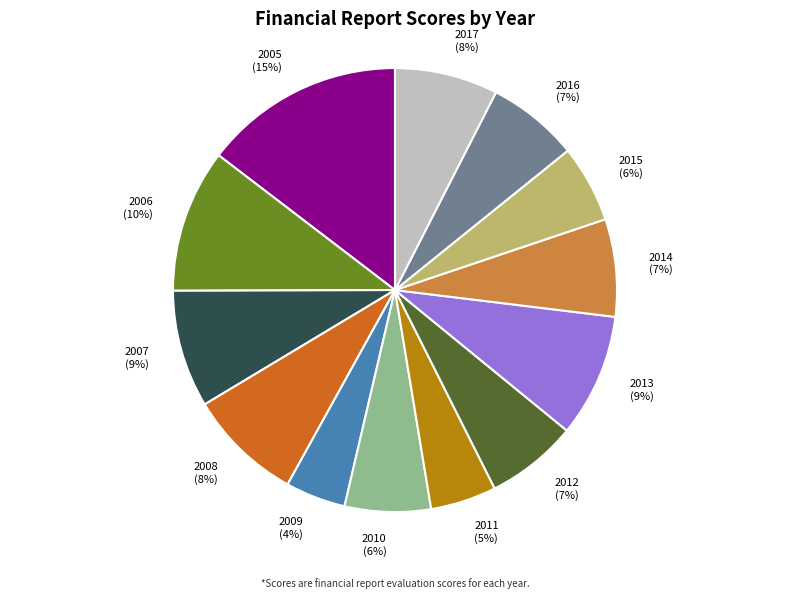

Count the number of slices in the pie.

13